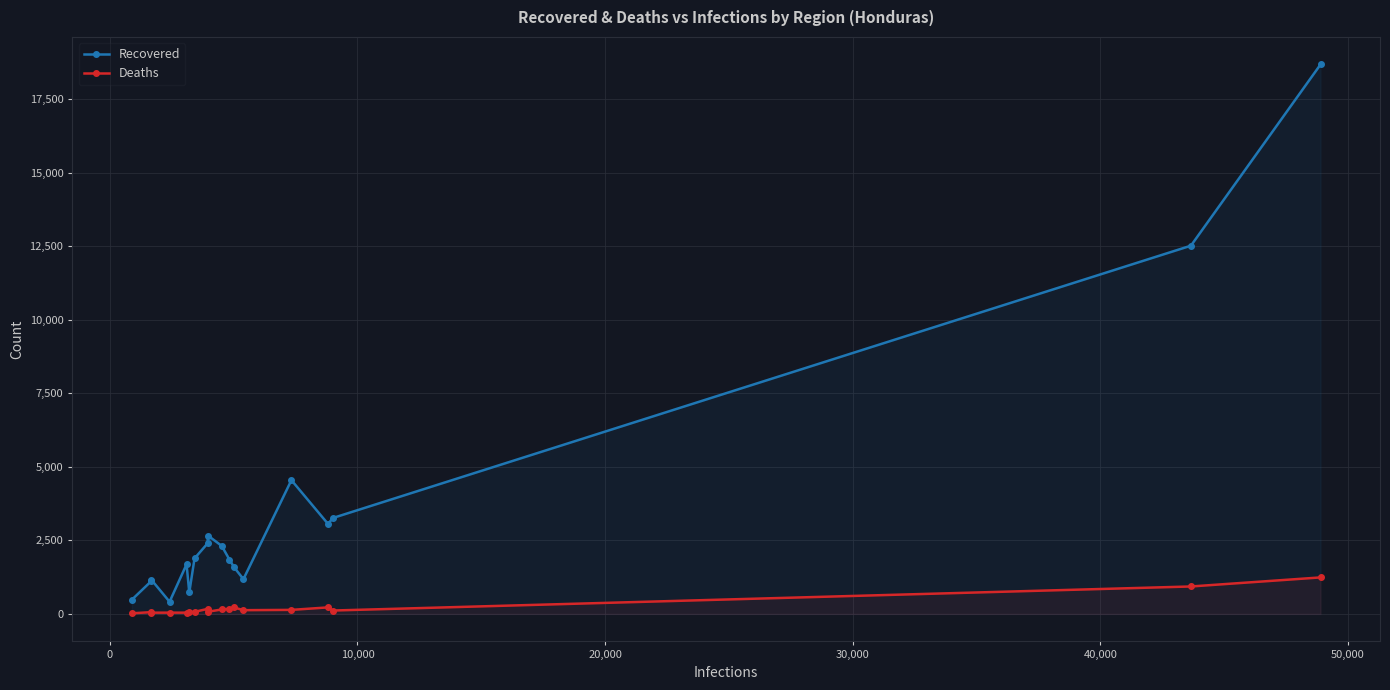

At how many categories does at least one series exceed 3486?

3